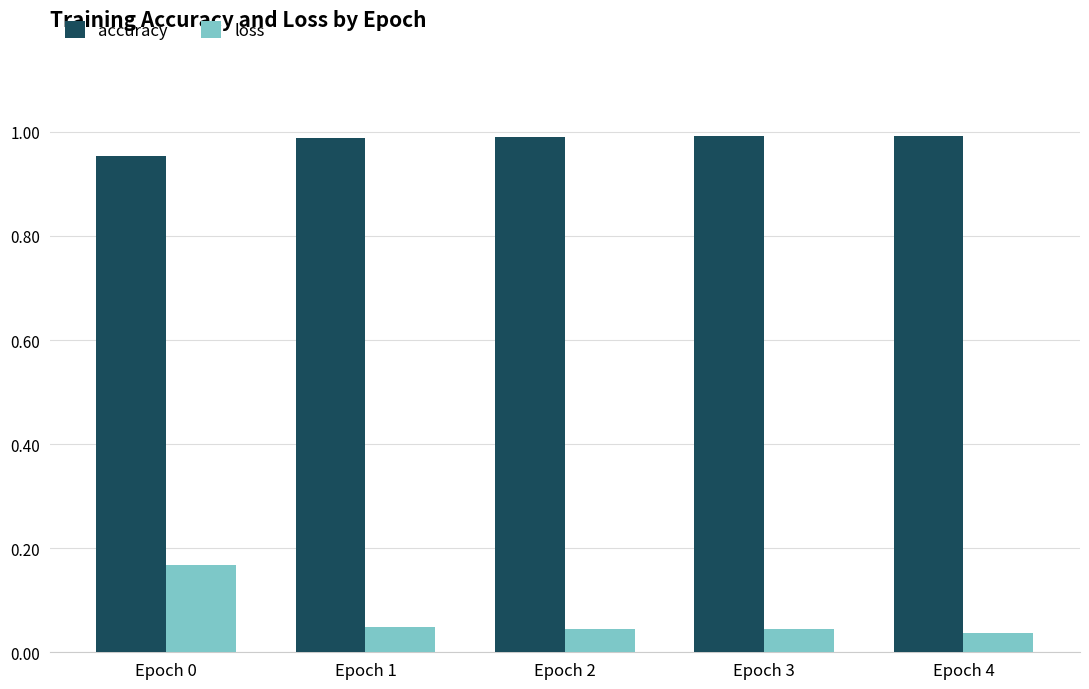

Rank the series at Epoch 1 from highest to lowest value.

accuracy, loss